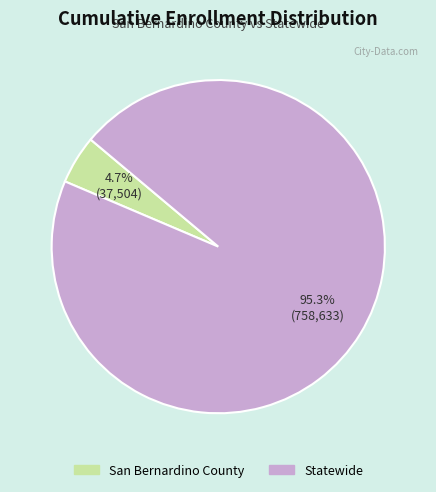

What percentage is the Statewide slice, to the nearest percent?

95%